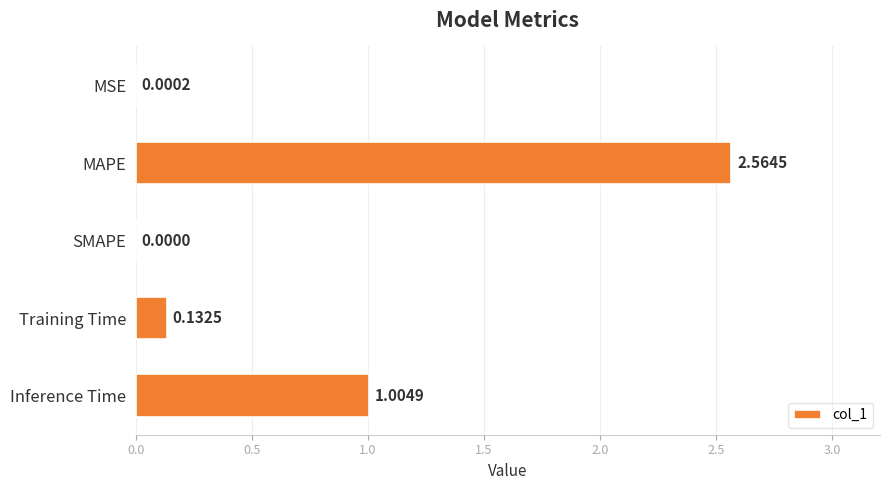

Which label corresponds to the largest value in the chart?

MAPE